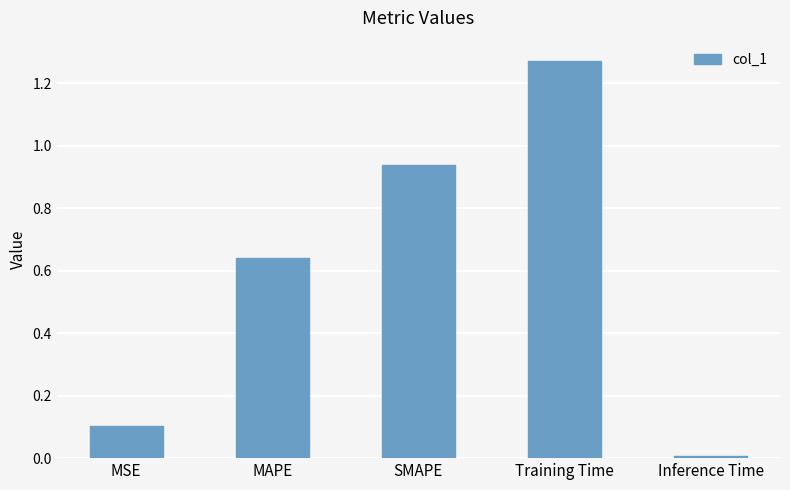

What is the label of the 1st bar from the right?

Inference Time